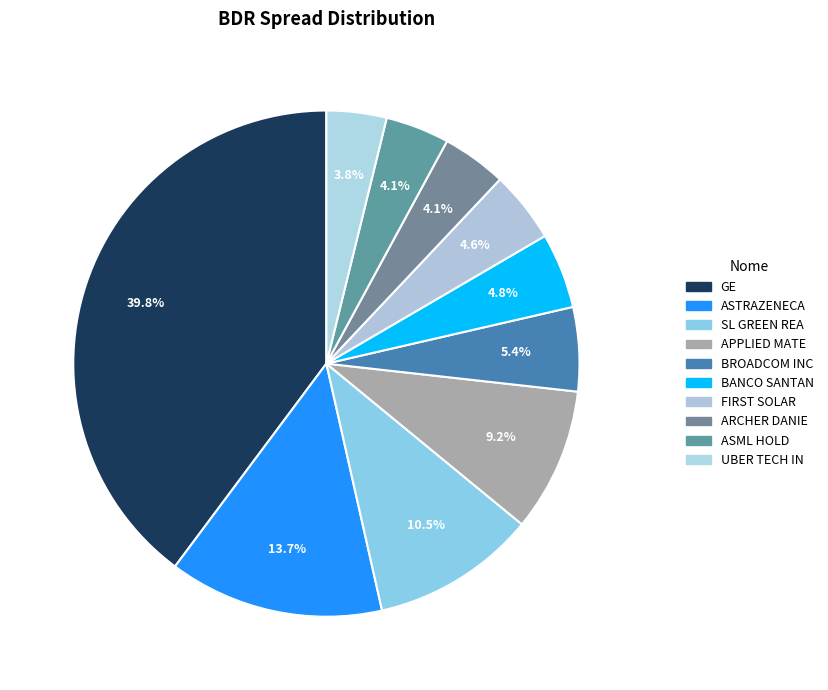

Is the sum of ASTRAZENECA and BROADCOM INC greater than half?

No